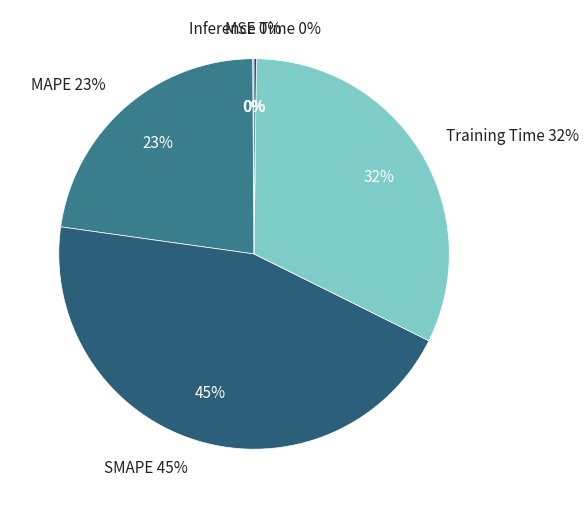

How much of the chart is everything except MSE?

99.9%